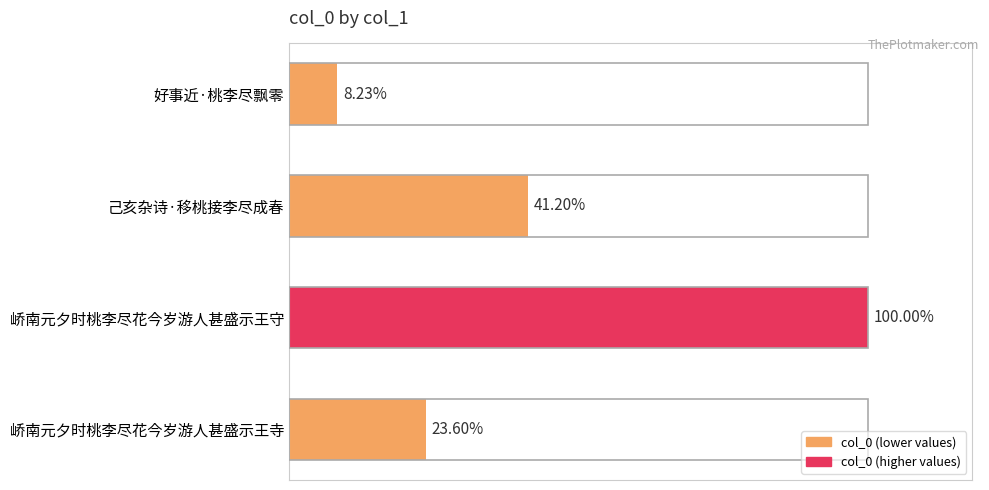

How many values exceed 364366?

1